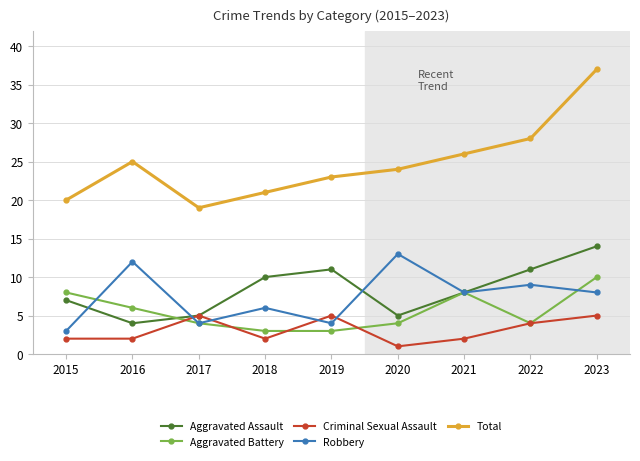

What is the difference between the maximum and minimum values in the Aggravated Battery series?

7